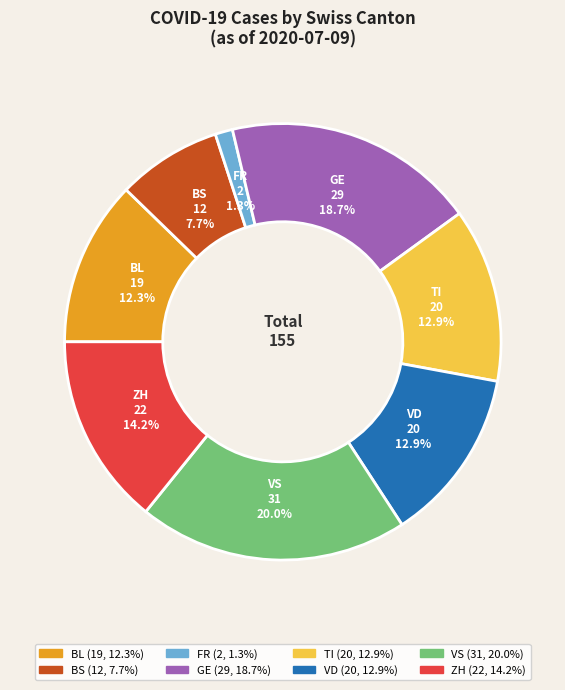

Between FR and BS, which is larger?

BS